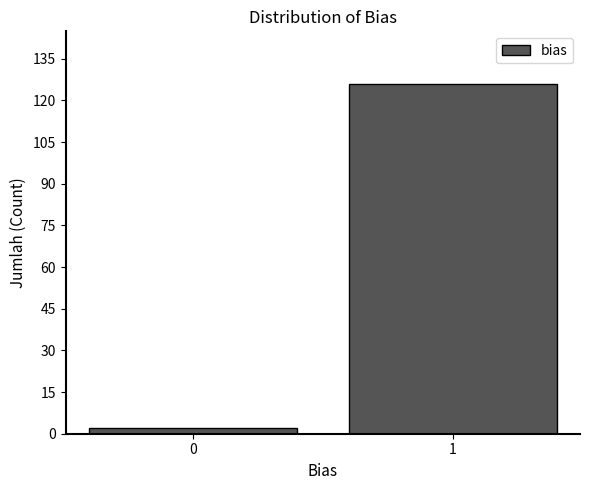

Reading left to right, list all the values displayed in this chart.

2	126